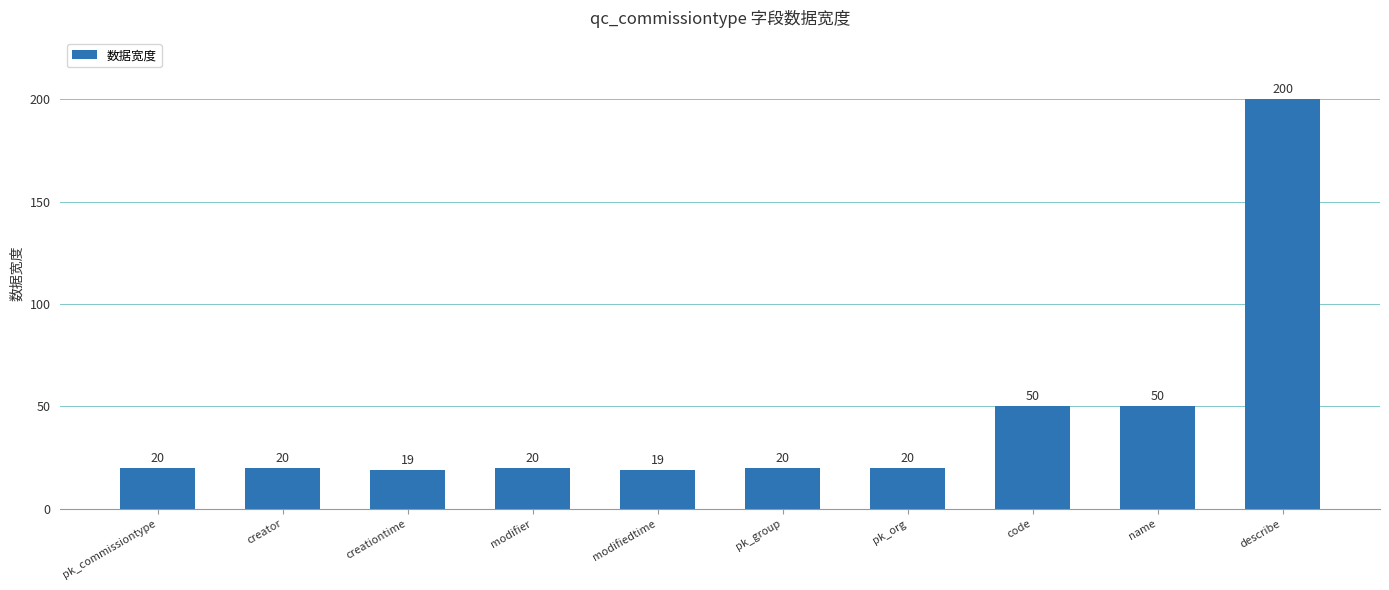

What is the sum of all values?

438